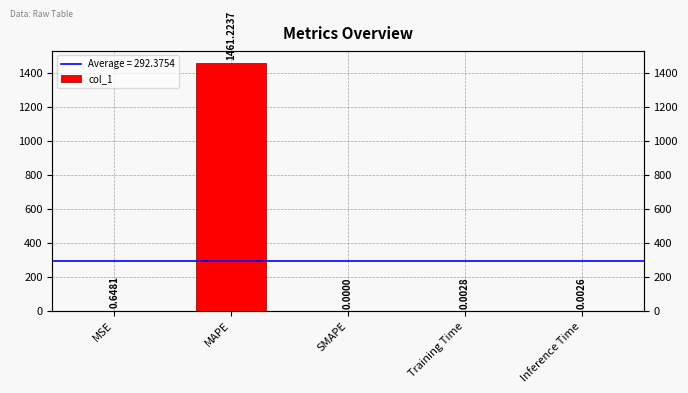

At which category does the chart reach its peak across all series?

MAPE